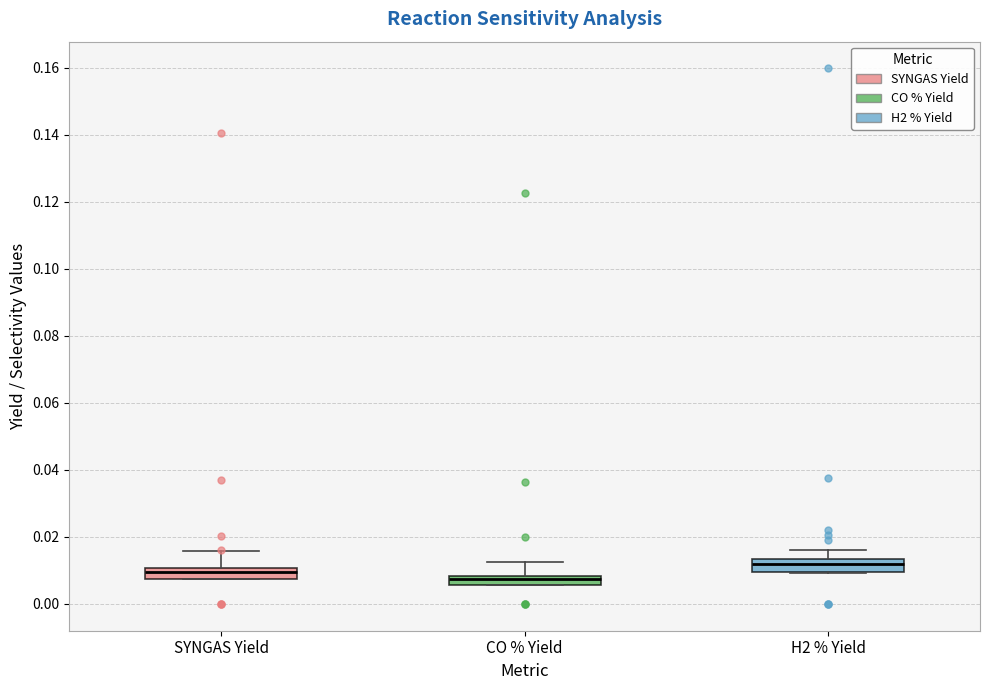

Where does the upper whisker of the box for CO % Yield end on the y-axis? The values are not printed on the chart, so give them approximately, as read against the axis.

0.012